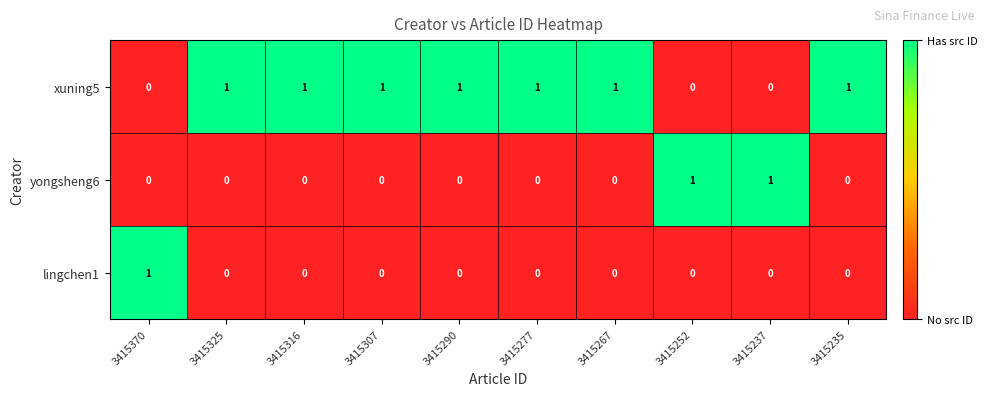

The lingchen1 series shows 0 at 3415277. True or false?

True